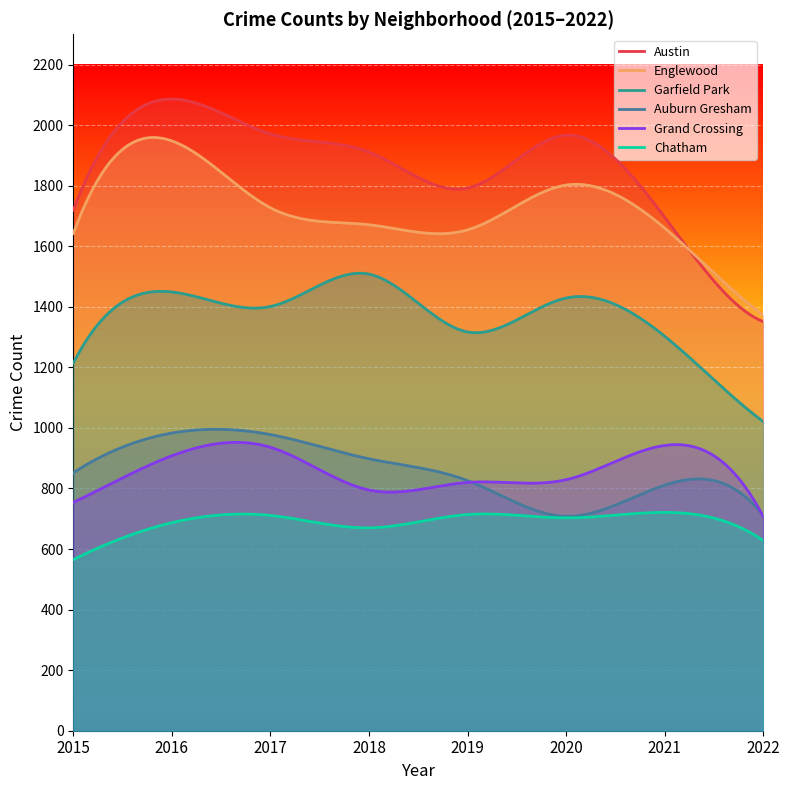

Where does the Garfield Park series first go above 1401?

2016